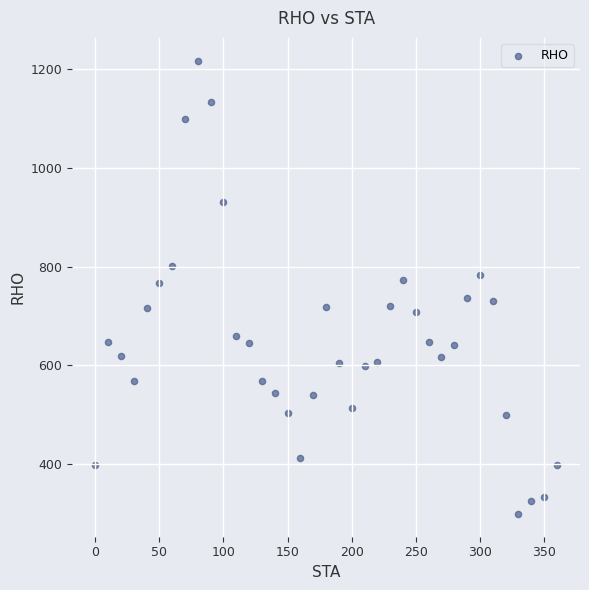

What is the range of X values (max minus min)?

360